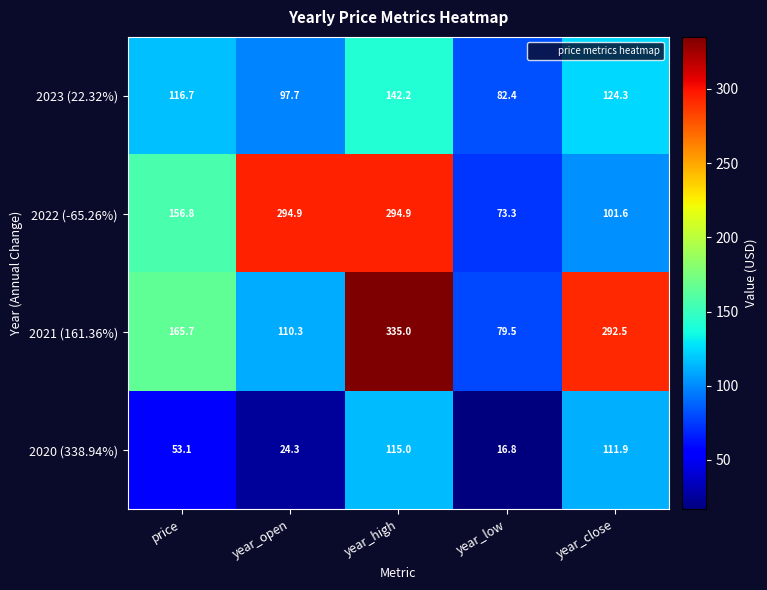

Is it true that 2023 (22.32%) equals 39.3 at price?

False